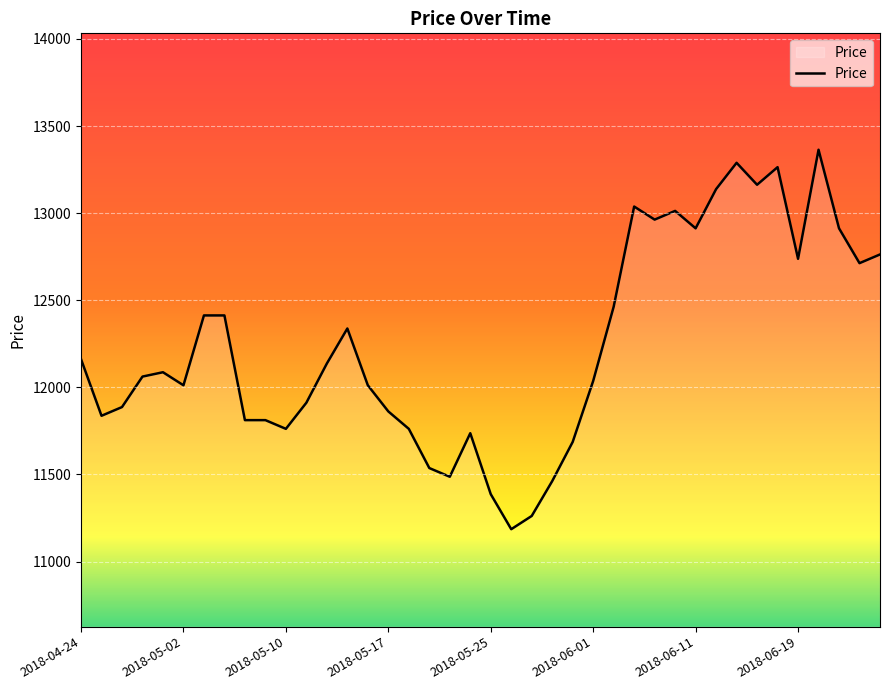

What is the greatest value displayed?

13364